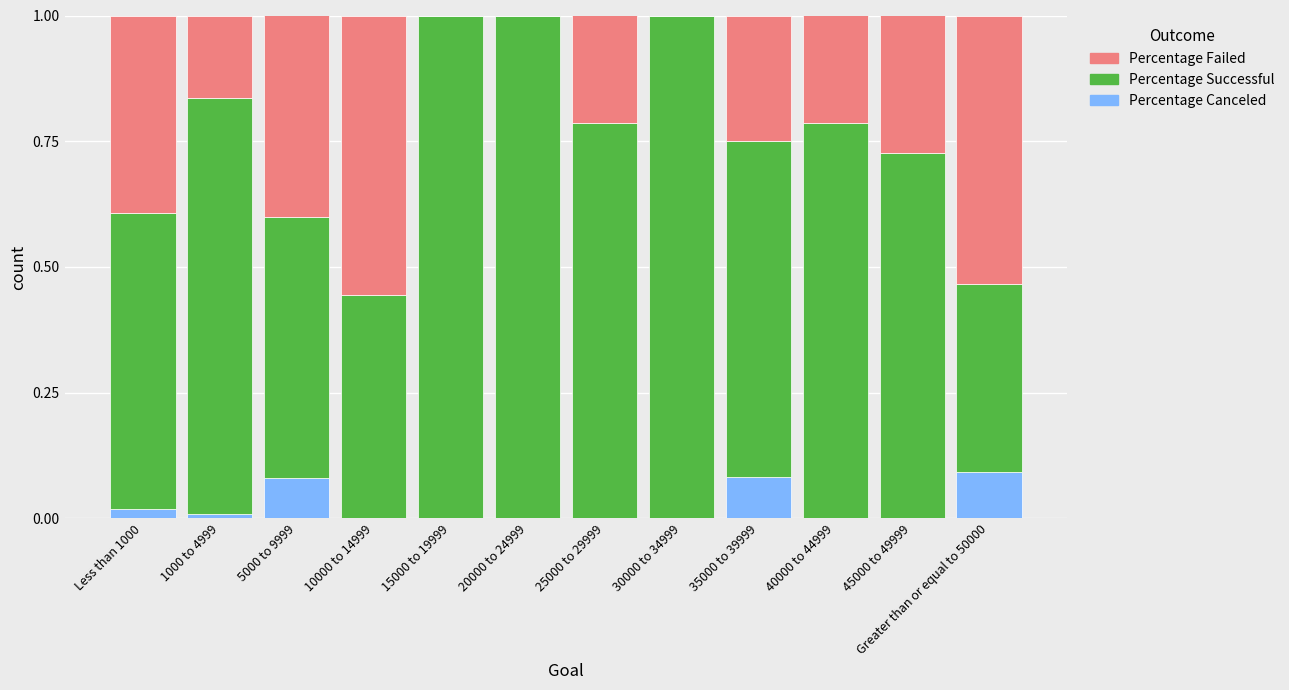

Is it true that Percentage Canceled equals 0.1 at 25000 to 29999?

False